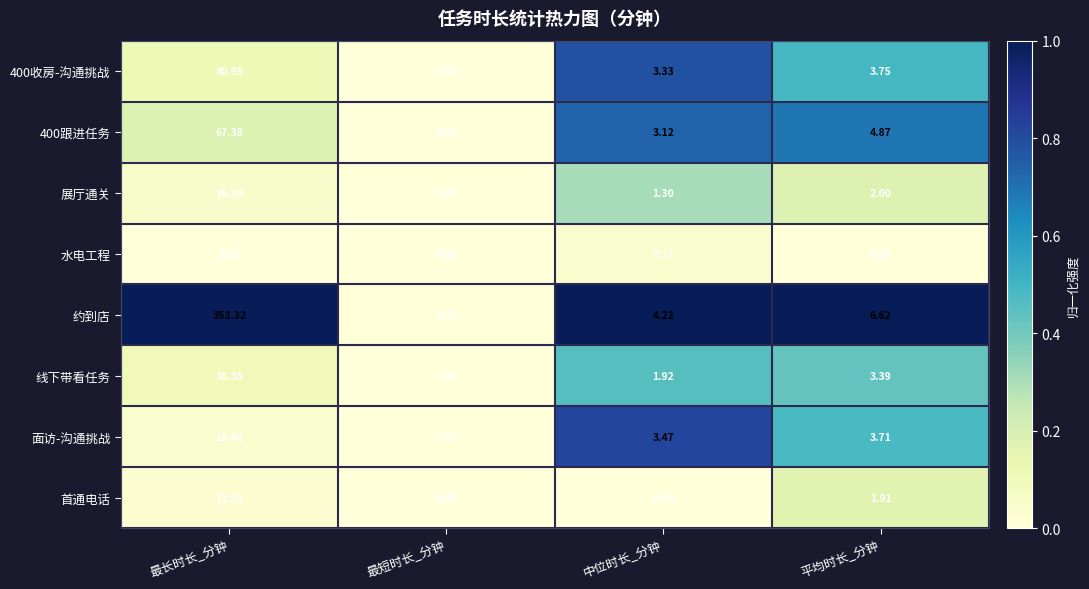

What is the maximum value shown in the chart?

353.3